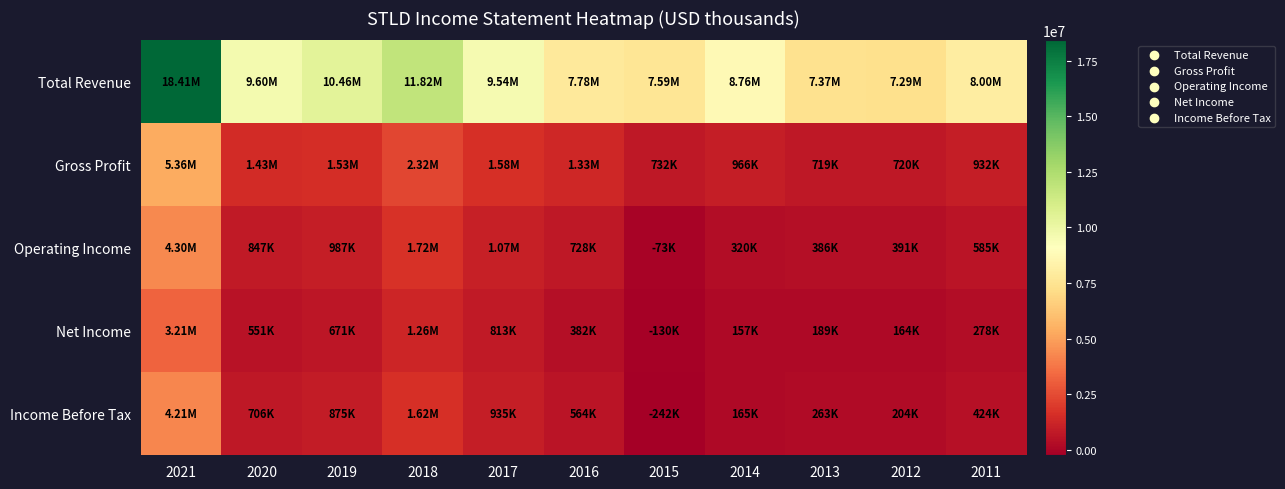

Which series has the largest range (max minus min)?

Total Revenue